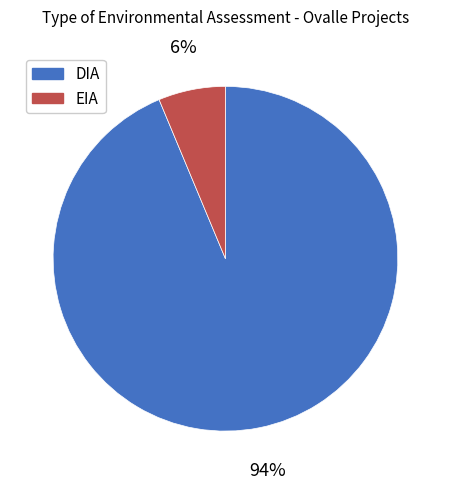

Is it true that DIA is 94% of the pie?

True